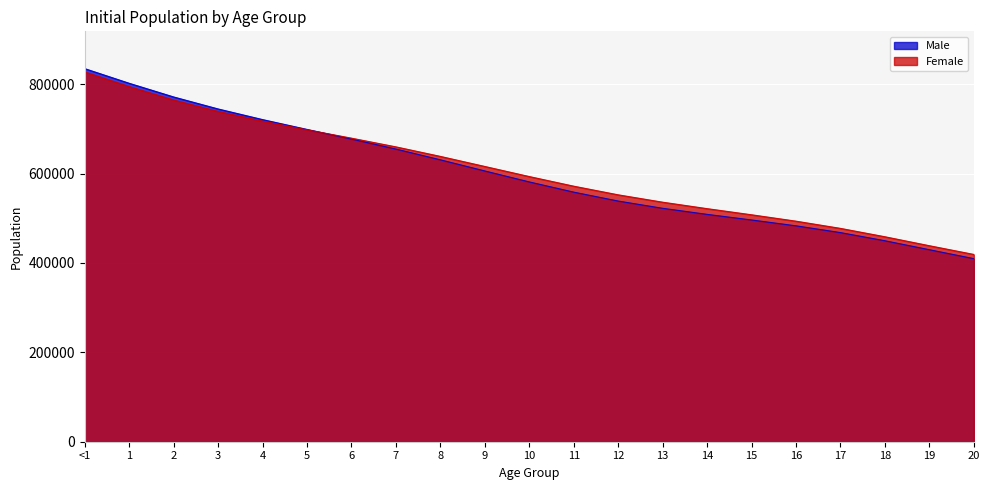

How many distinct data groups are displayed?

2